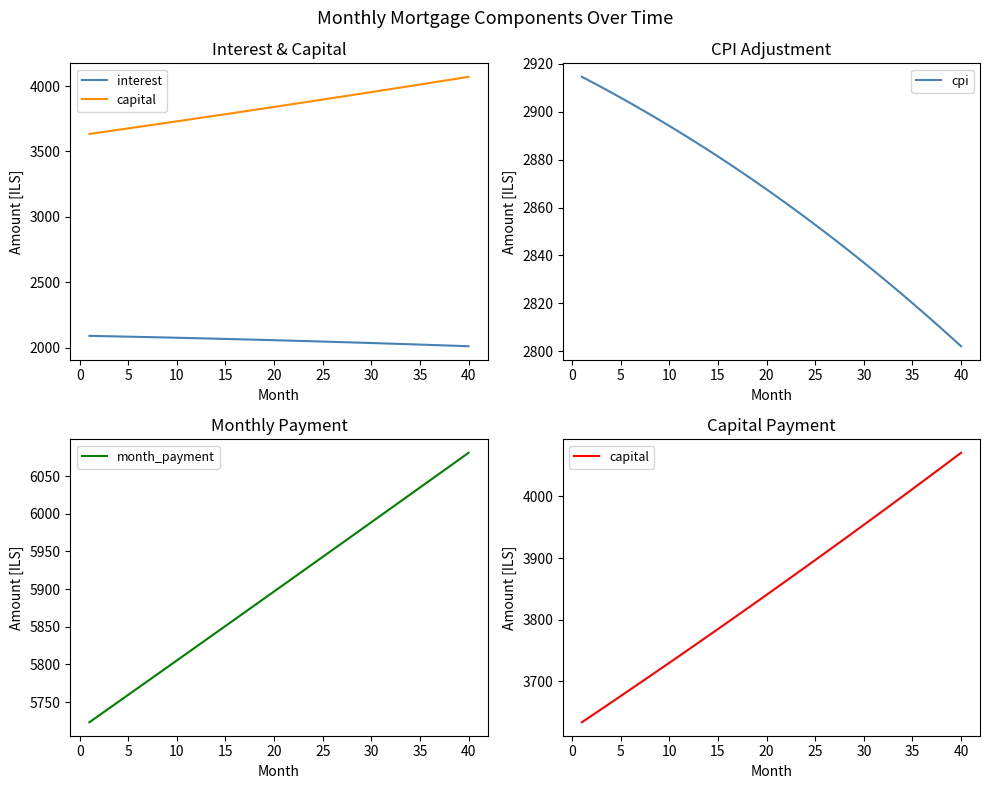

Which category has the lowest value in the cpi series?

40